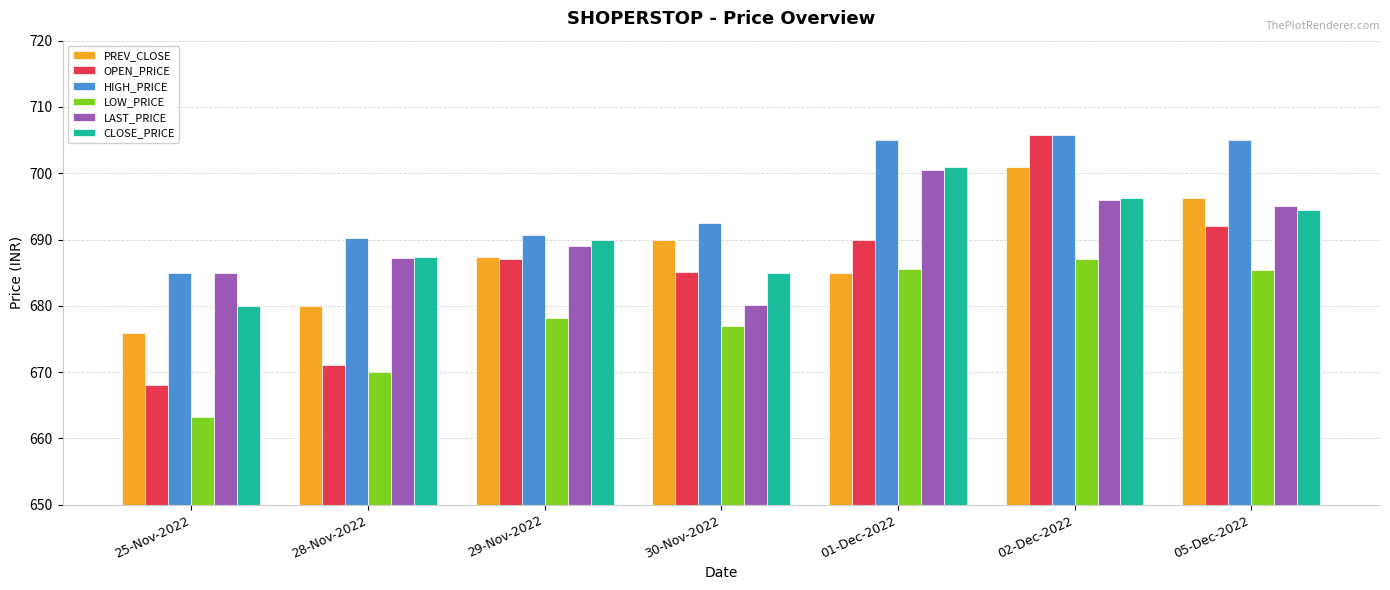

Which series has the largest total across all categories?

HIGH_PRICE